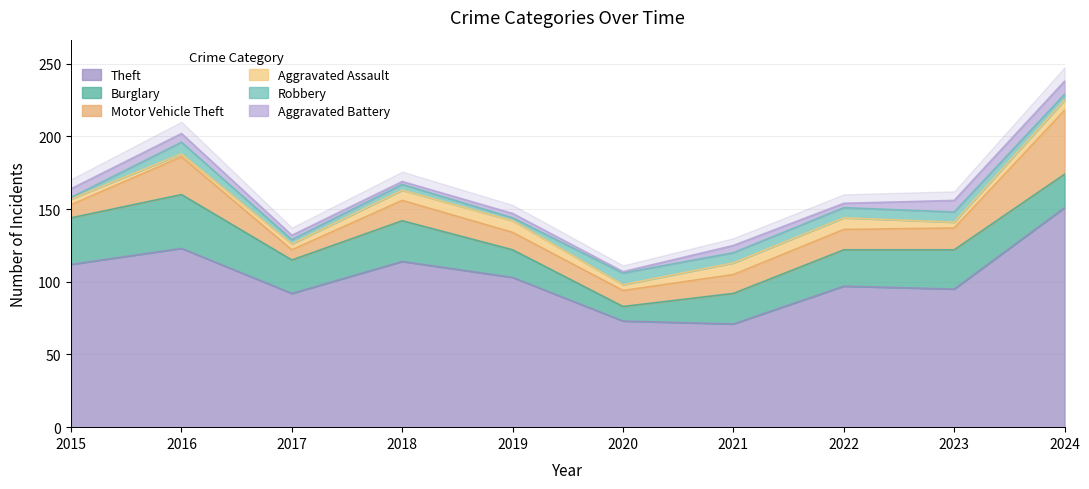

The Theft series shows 149 at 2019. True or false?

False